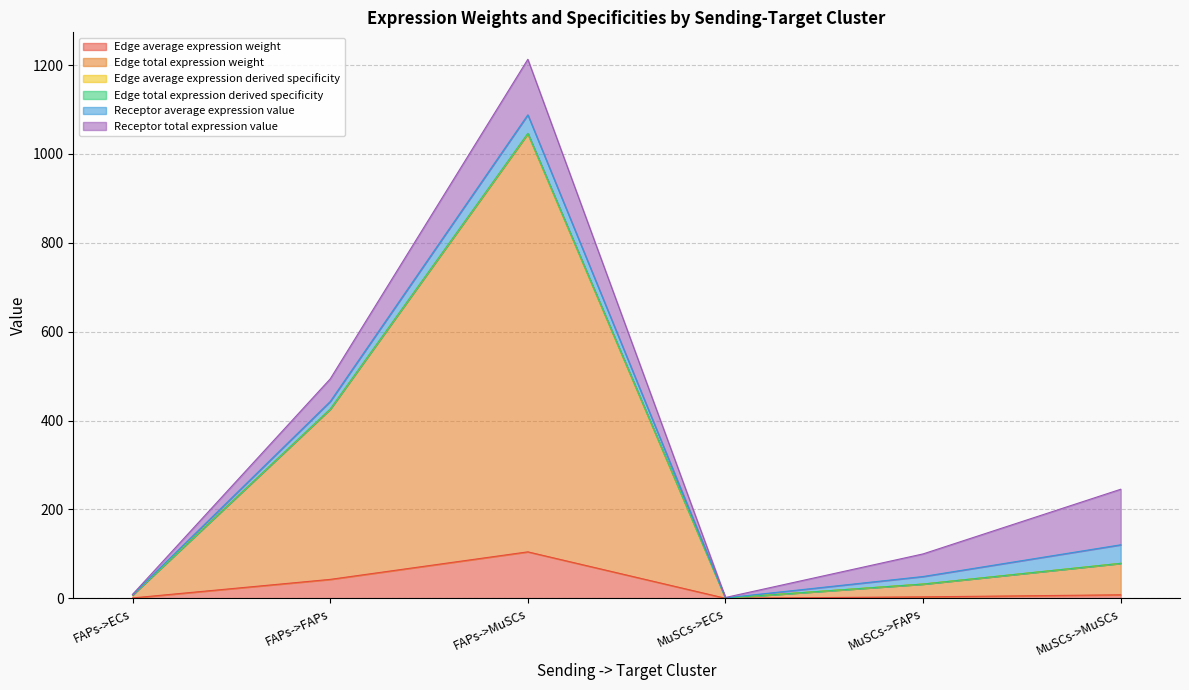

True or false: Edge total expression weight and Edge average expression weight intersect in this chart.

False